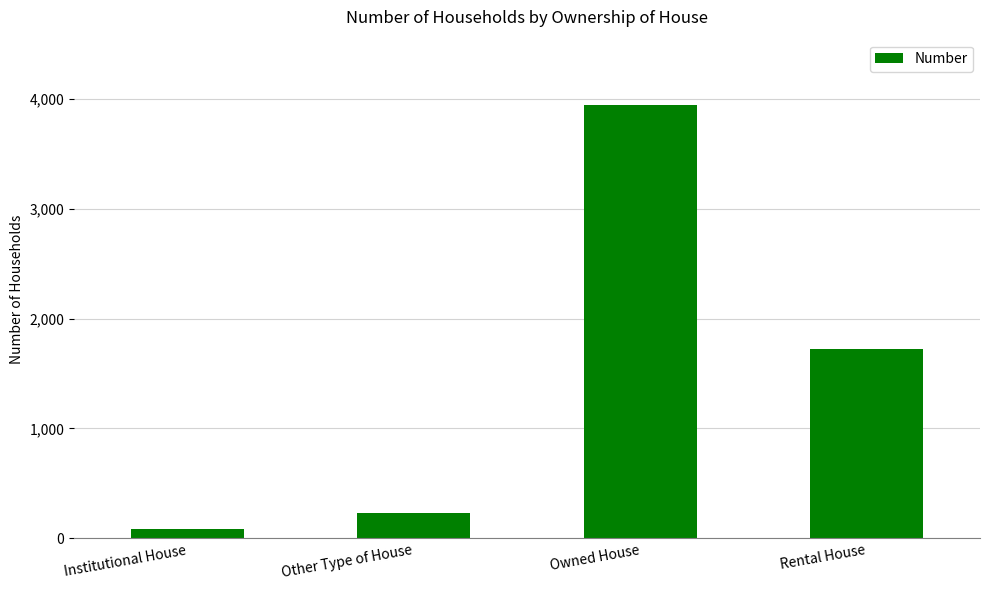

What is the value of the 3rd bar from the left?

3946